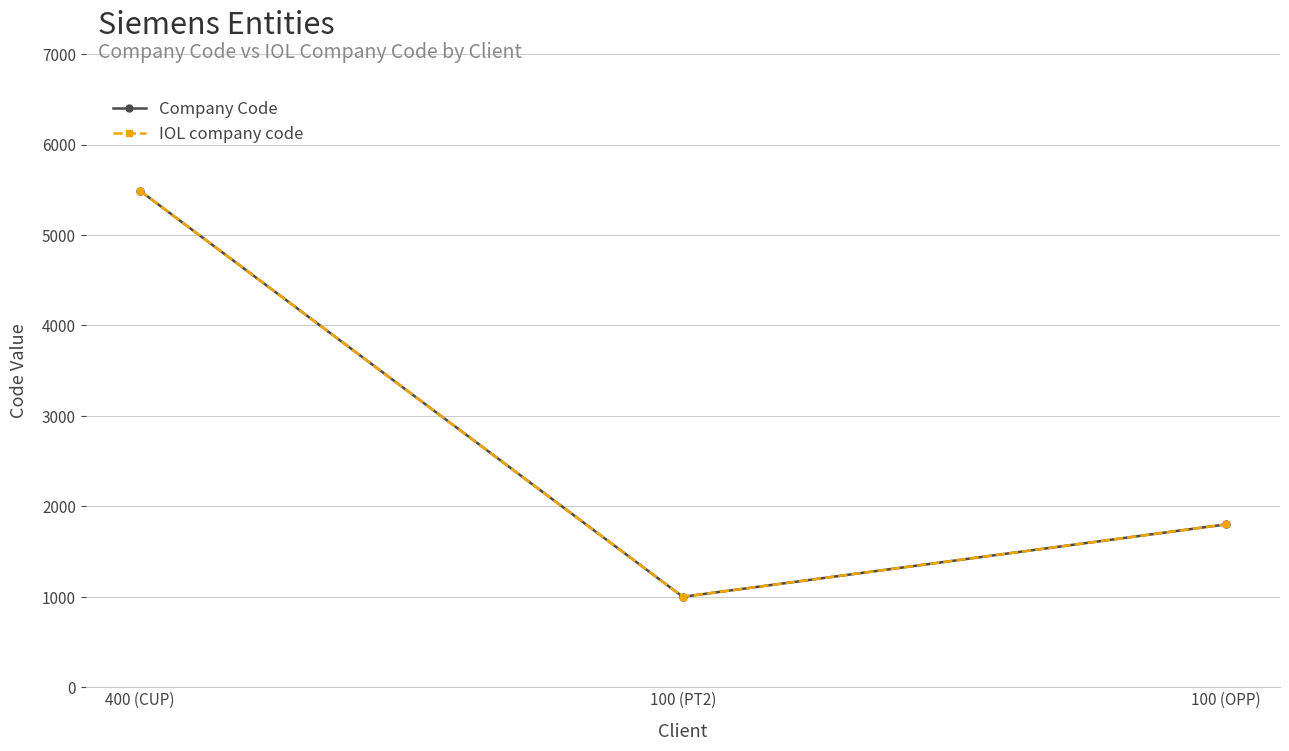

What is the sum of the IOL company code values at 100 (OPP) and 400 (CUP)?

7290